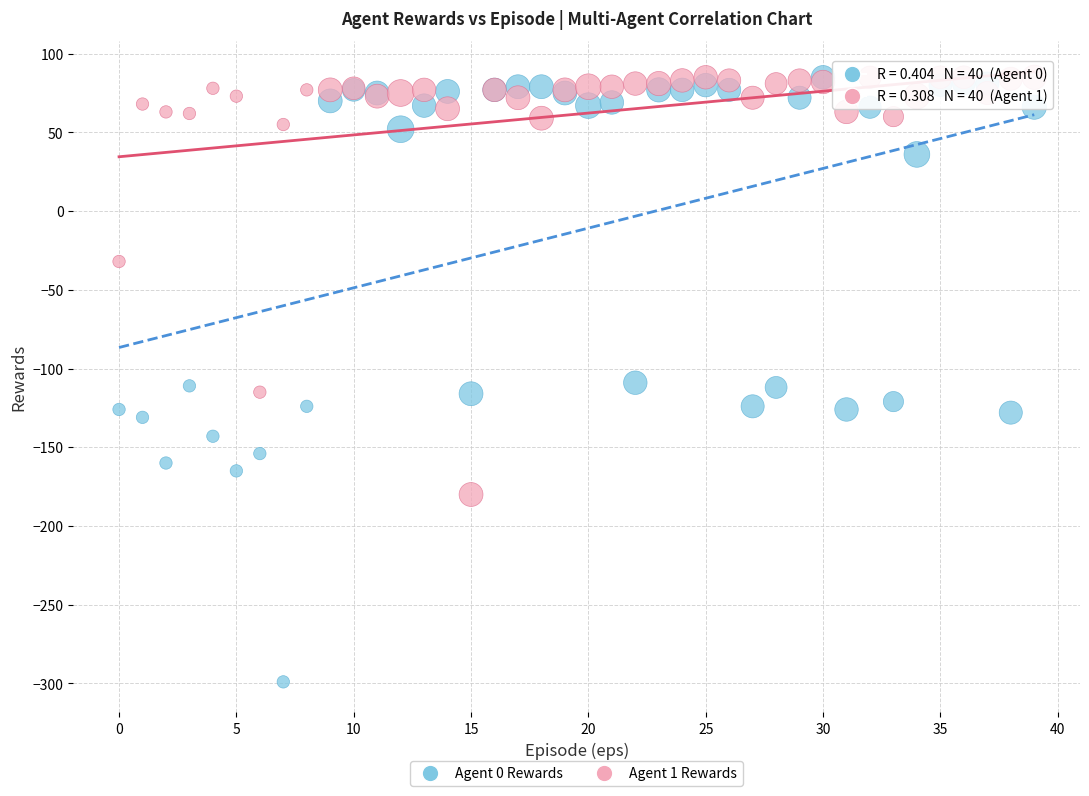

What are all the series names shown in the legend?

Agent 0 Rewards, Agent 1 Rewards